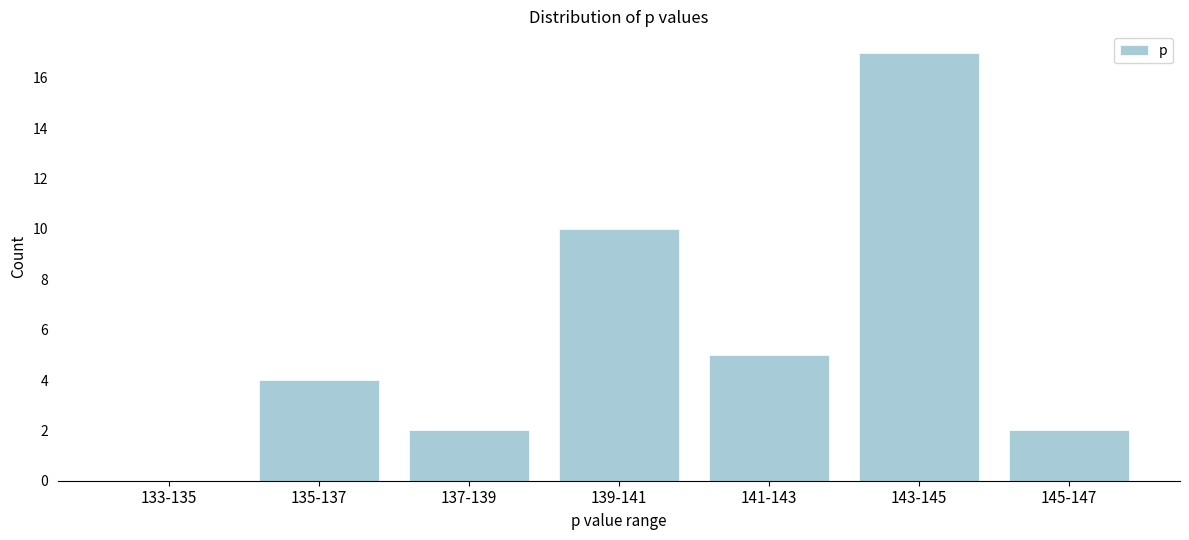

Reading left to right, list all the values displayed in this chart.

133-135=0	135-137=4	137-139=2	139-141=10	141-143=5	143-145=17	145-147=2